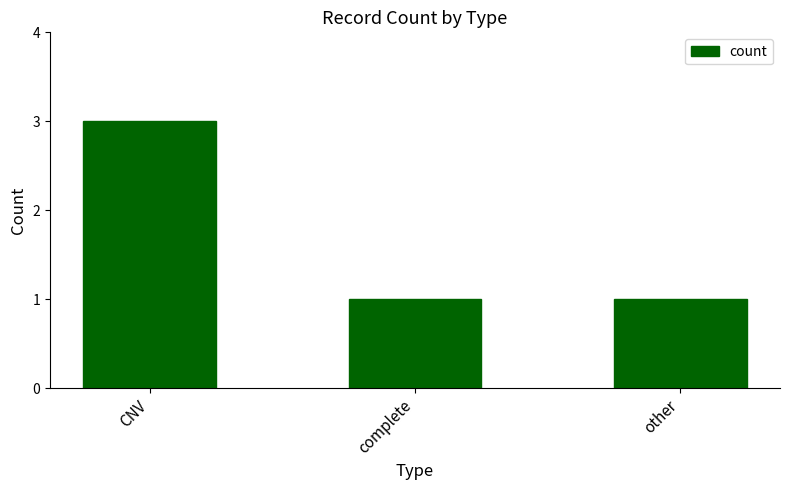

What is the ratio of the value at other to the value at CNV?

0.3